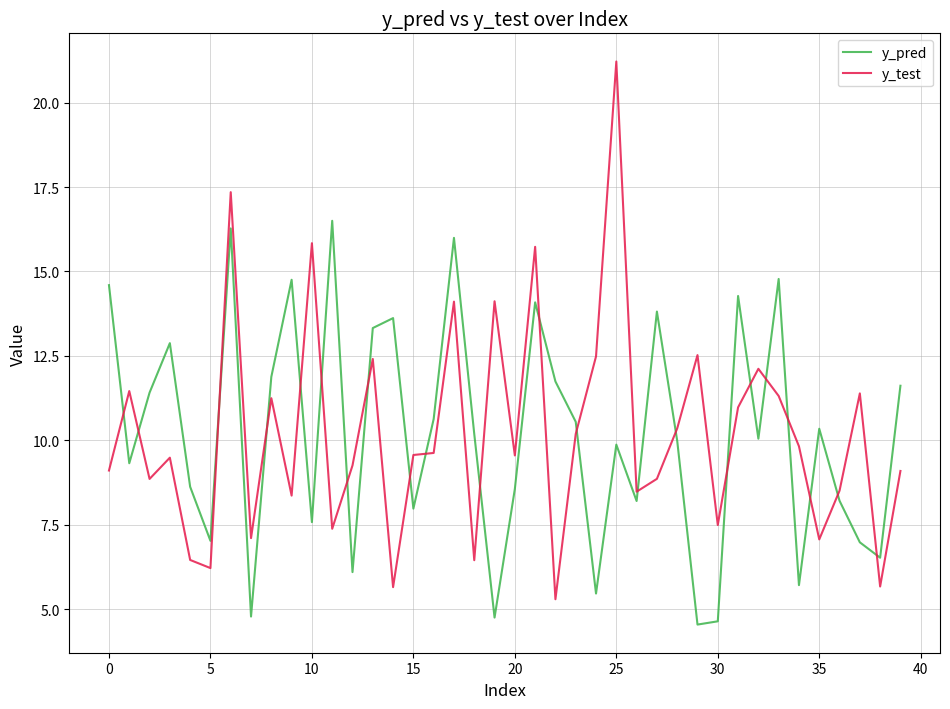

How many interior local valleys does the y_pred series have?

13